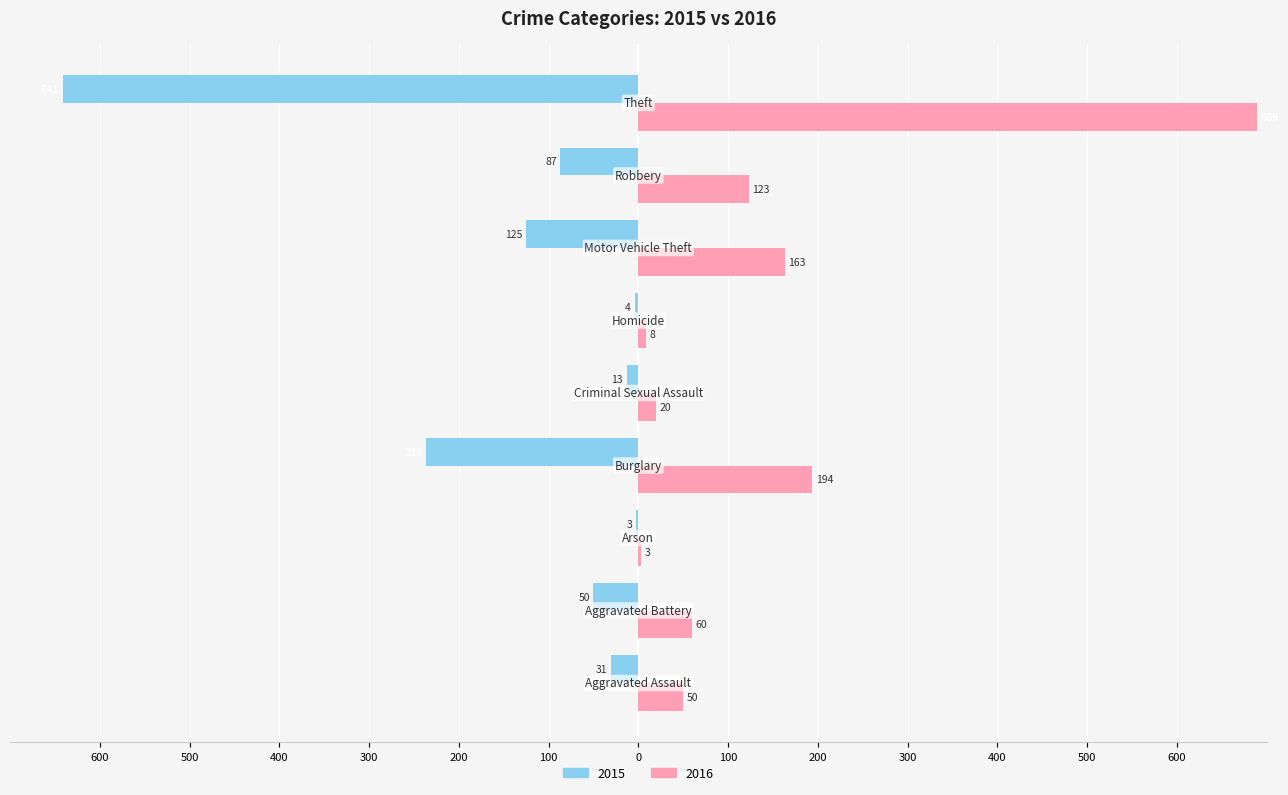

What are all the series names shown in the legend?

2015, 2016